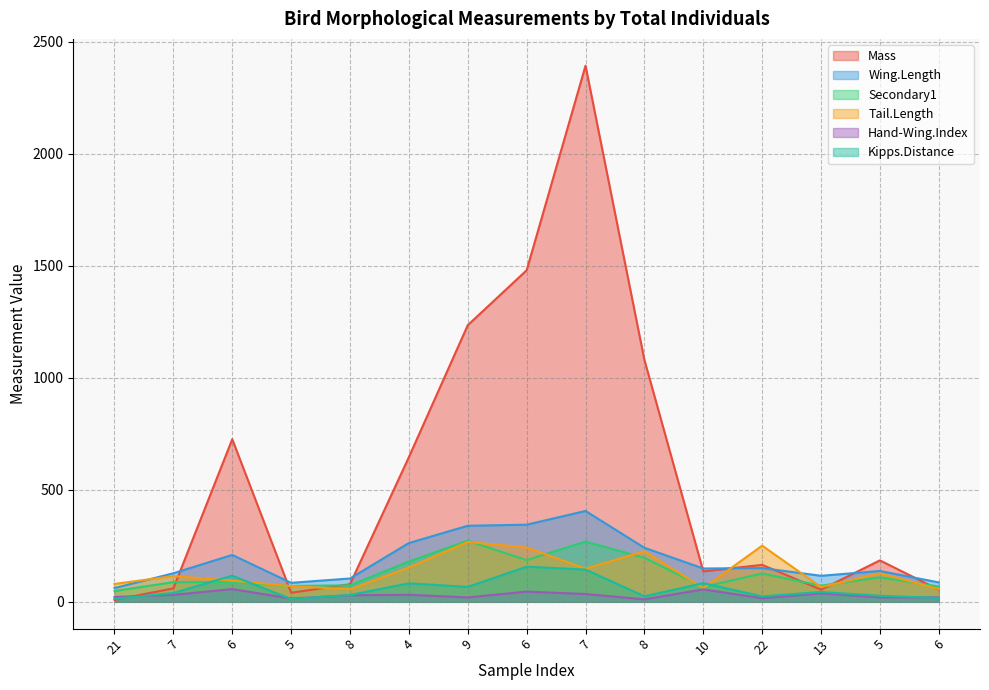

How many categories are shown in the chart?

15